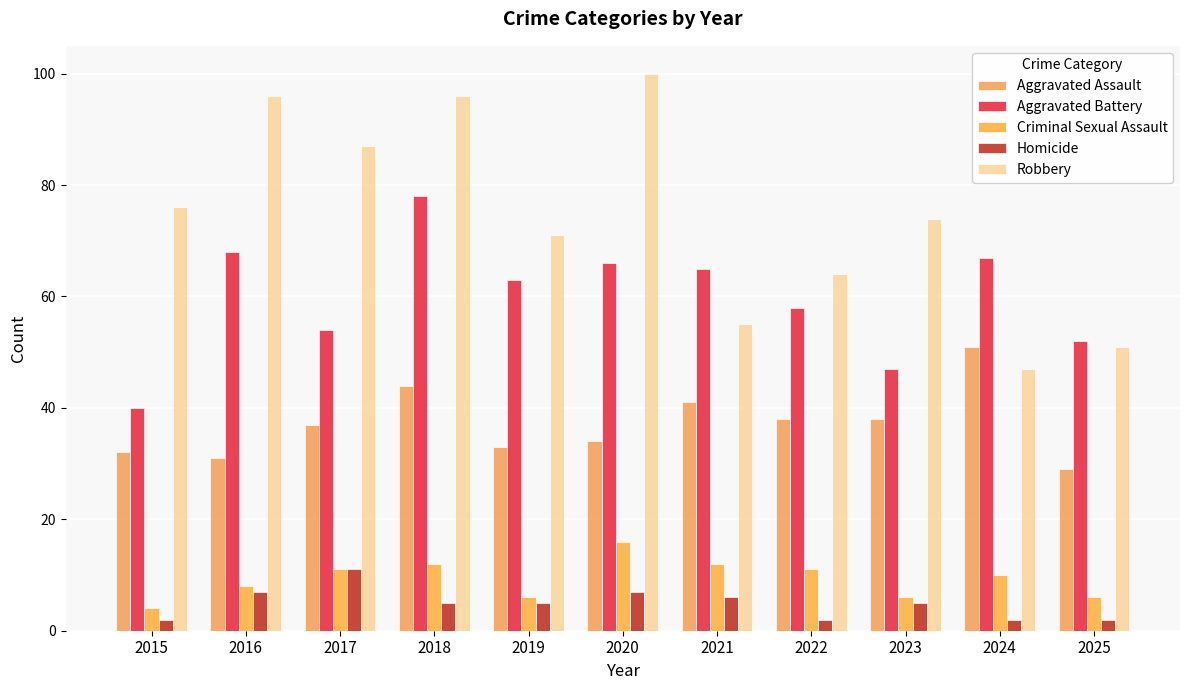

What is the smallest value displayed?

2